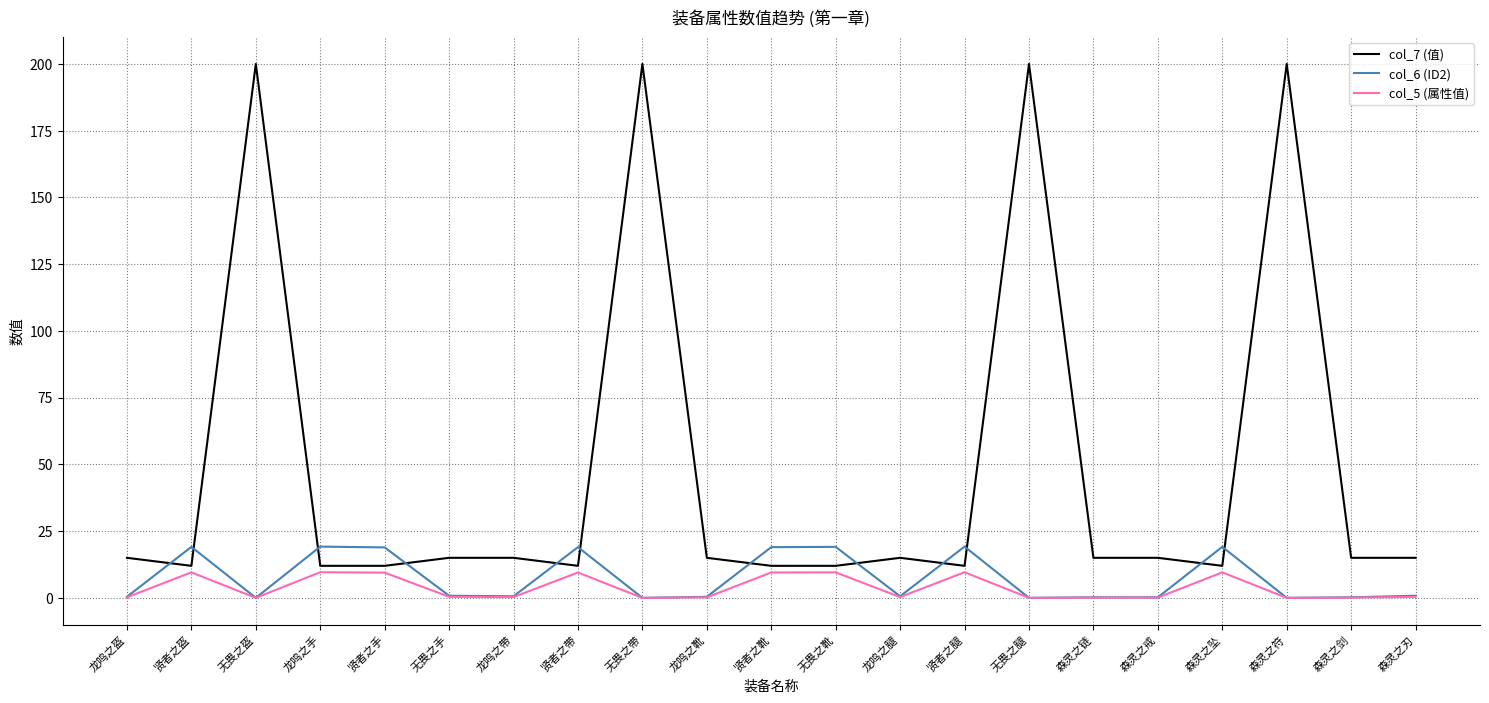

The col_6 (ID2) series shows 0.0 at 无畏之腿. True or false?

True